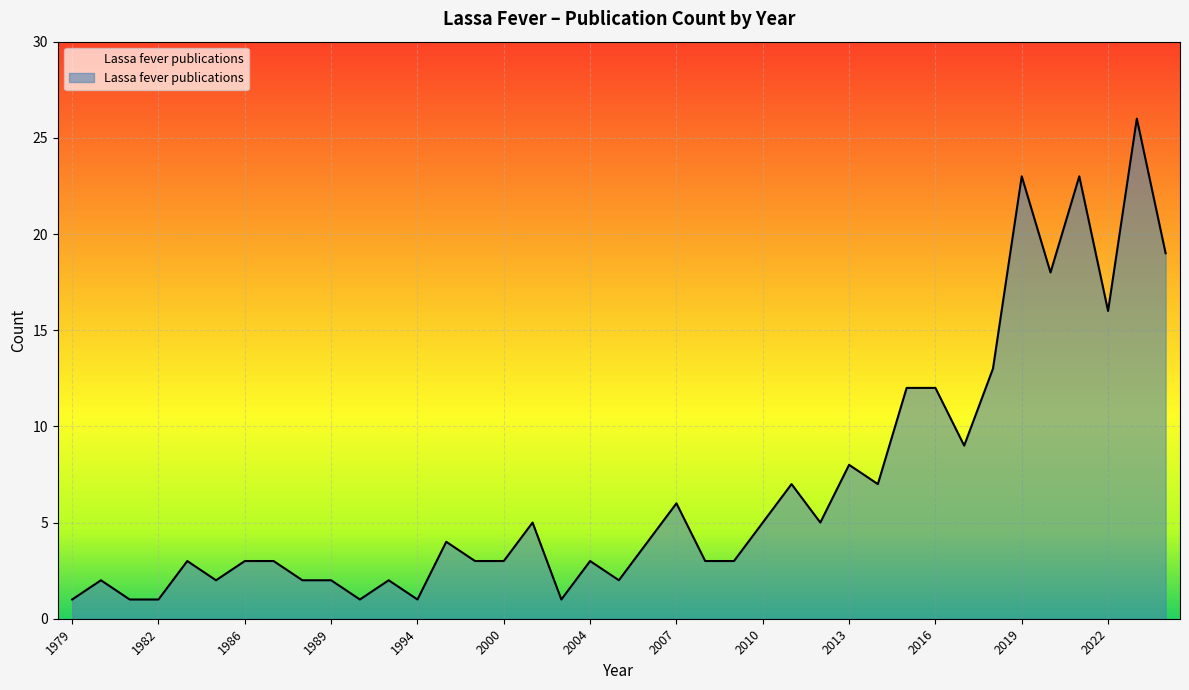

True or false: there are more than 0 points higher than both neighbors.

True